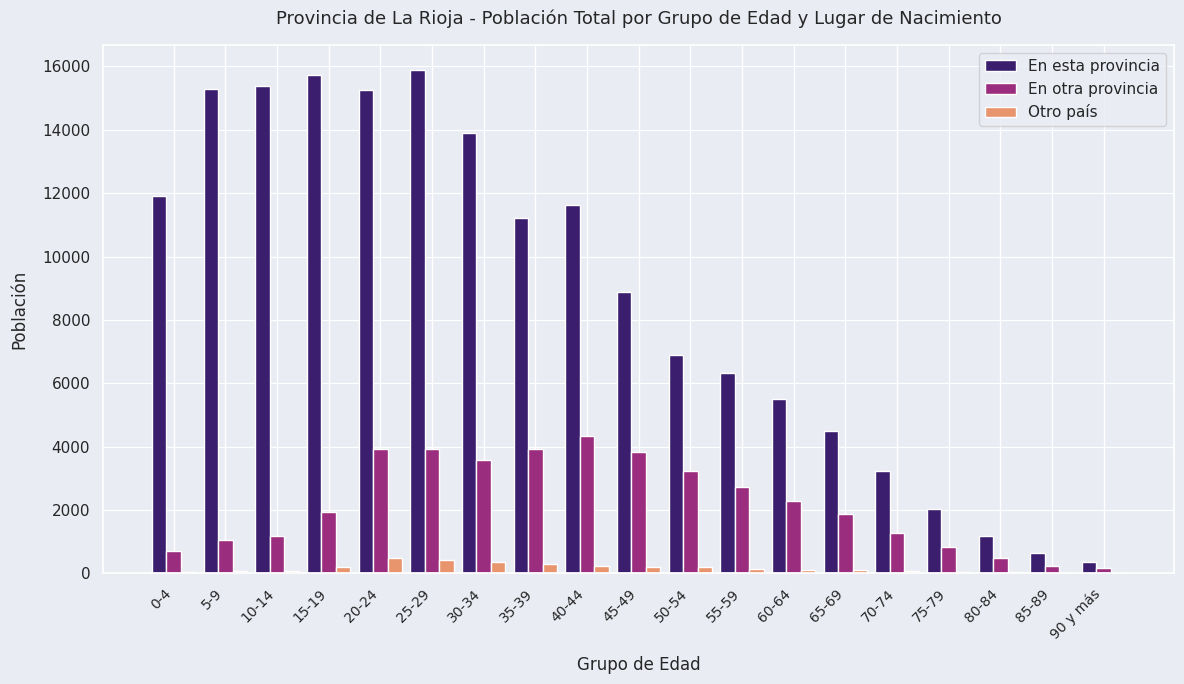

Which series has the largest total across all categories?

En esta provincia